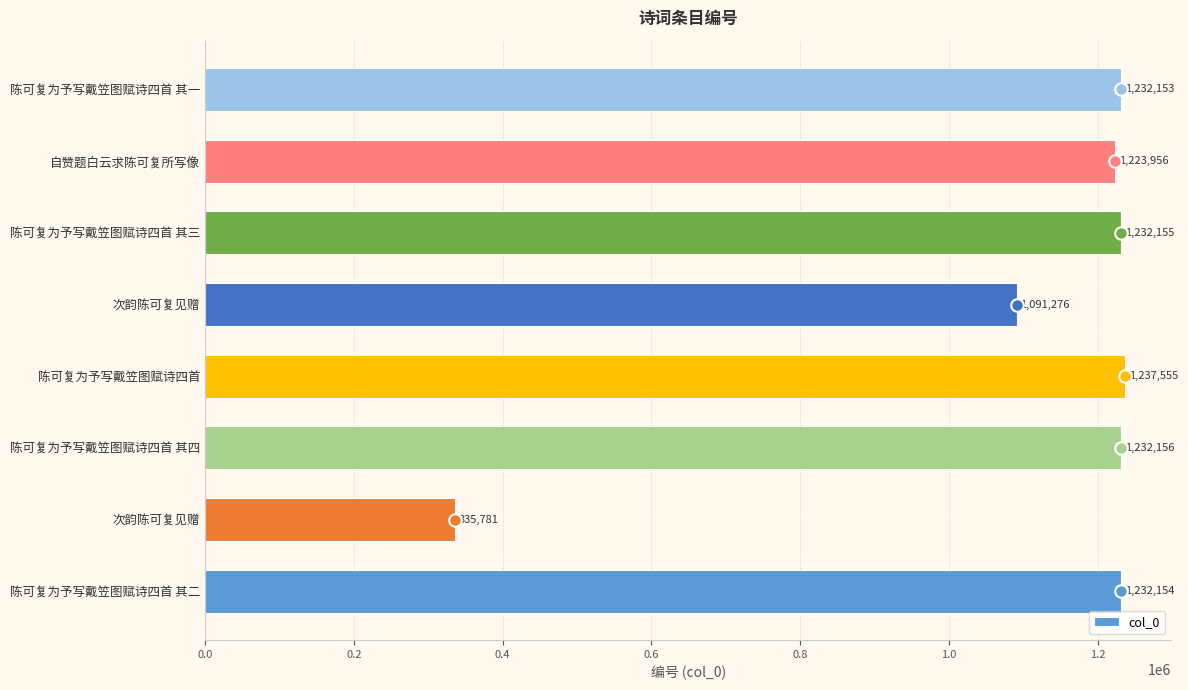

Count the number of data series in this chart.

1